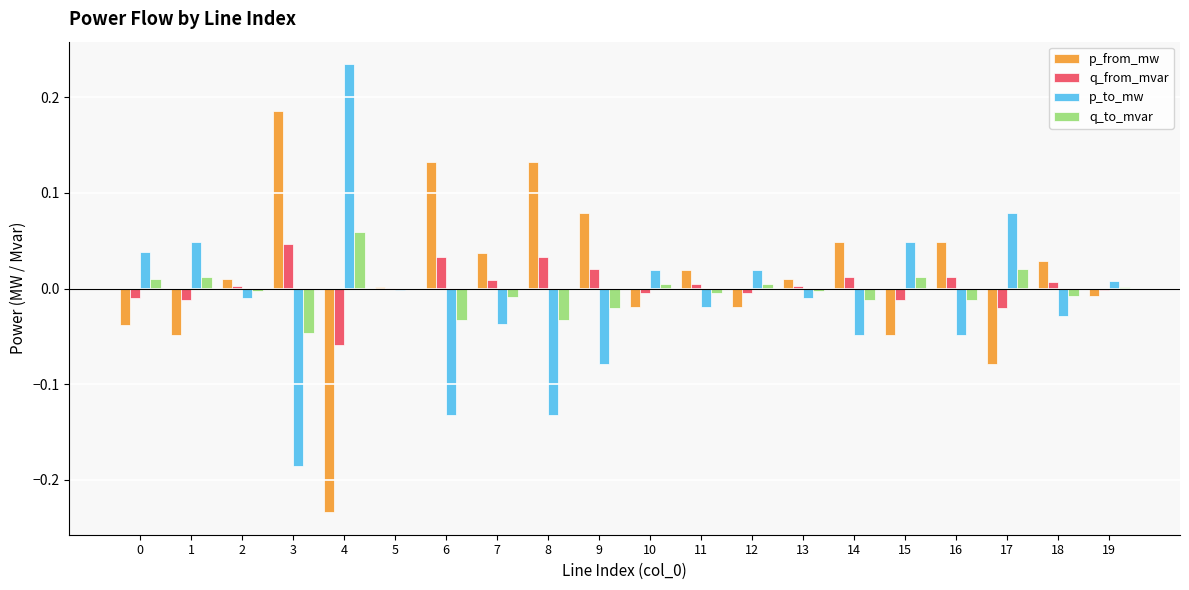

Is the value of p_from_mw at 13 greater than the value of p_to_mw at 17?

No